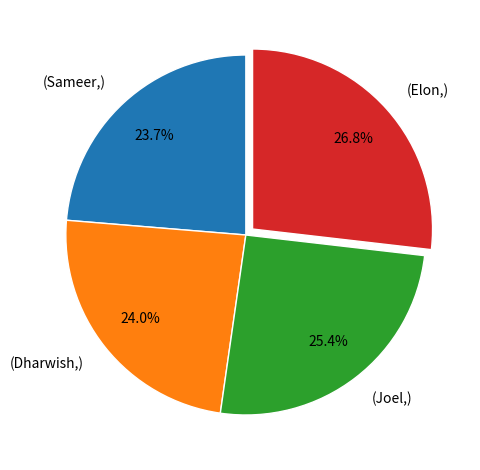

Does (Sameer,) represent more than half of the total?

No